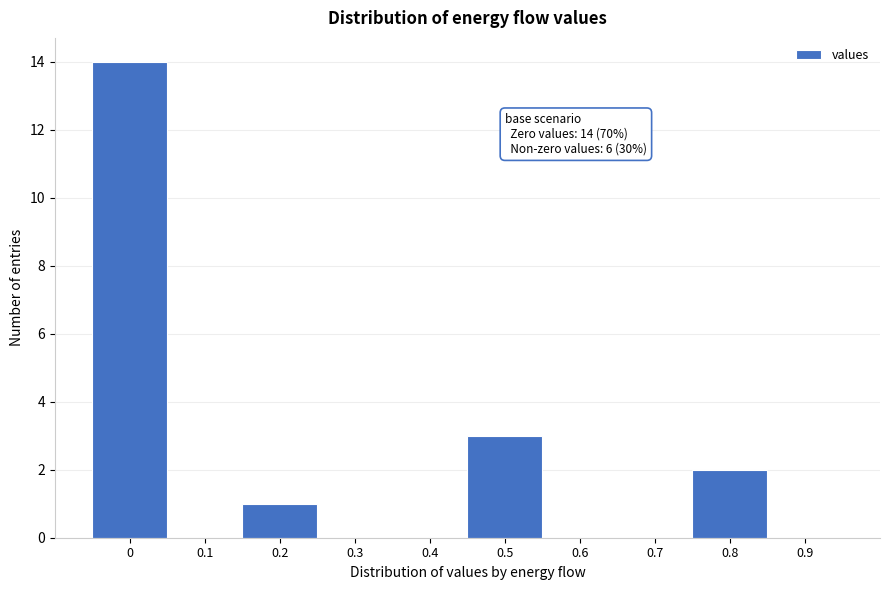

Reading left to right, extract all data points from this chart.

0=14	0.1=0	0.2=1	0.3=0	0.4=0	0.5=3	0.6=0	0.7=0	0.8=2	0.9=0